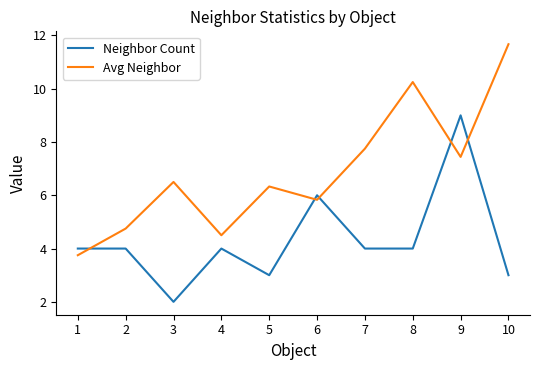

Which category has the lowest value across all series?

3